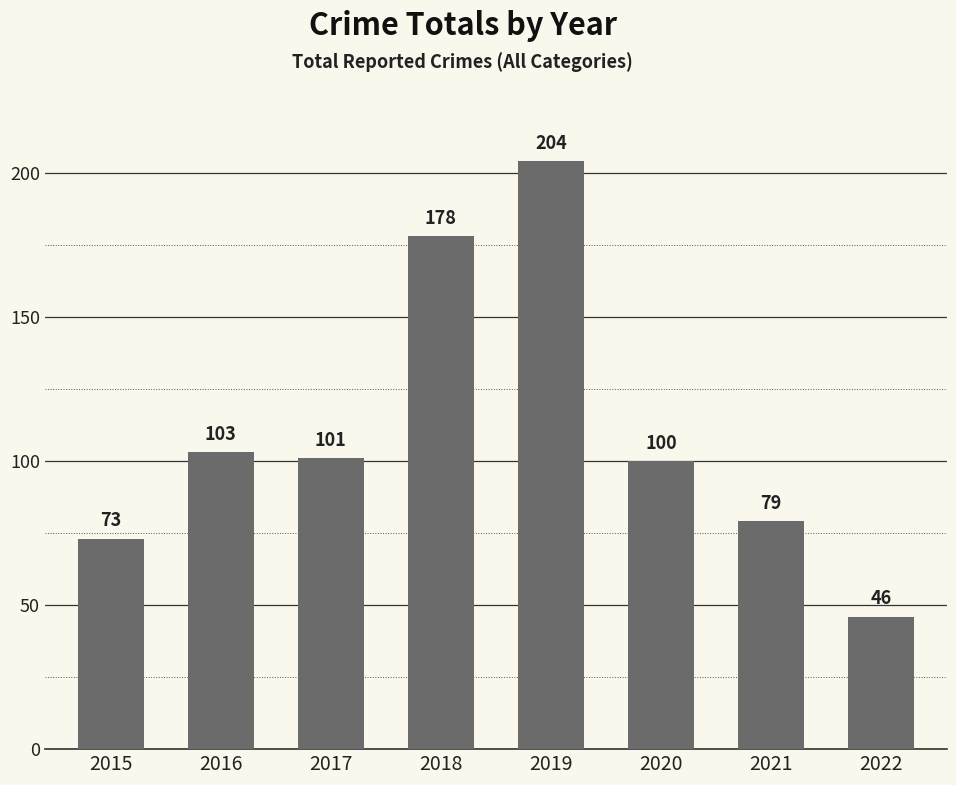

What is the maximum value shown in the chart?

204